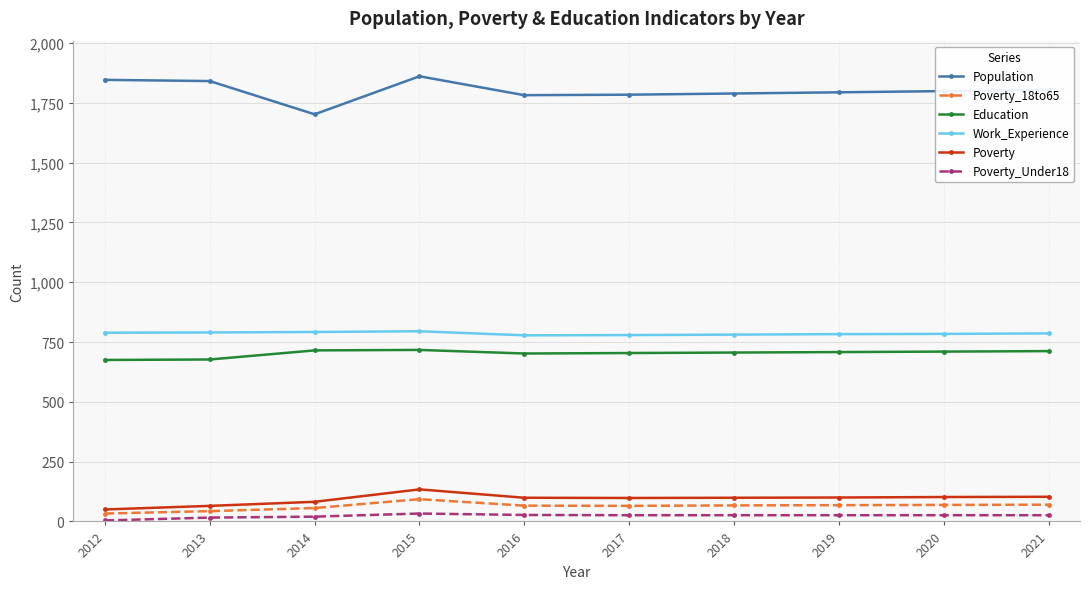

True or false: Poverty_Under18 has a value of 4 at 2012.

True